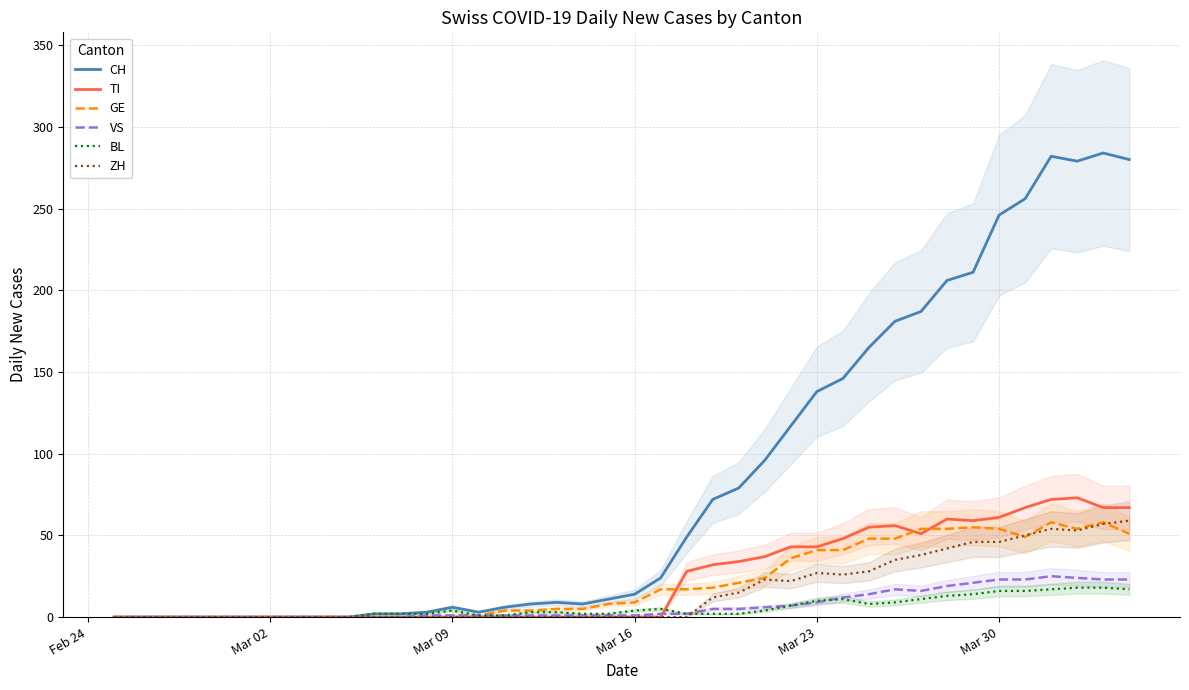

What is the maximum value shown in the chart?

284